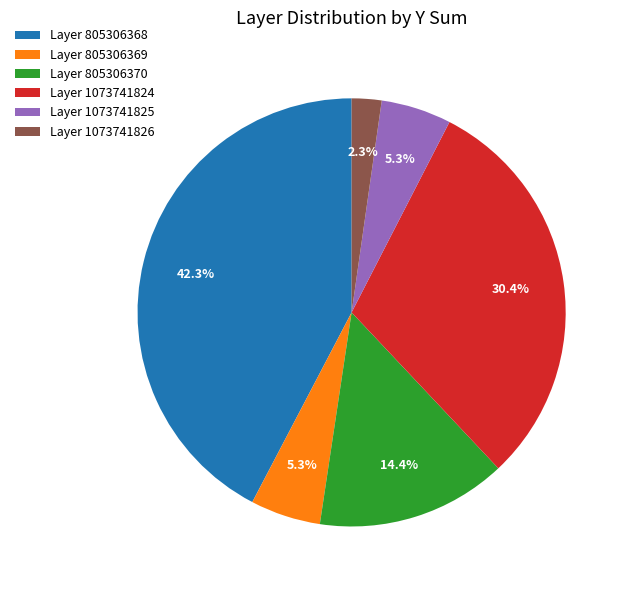

Which category has the smallest portion of the pie?

Layer 1073741826